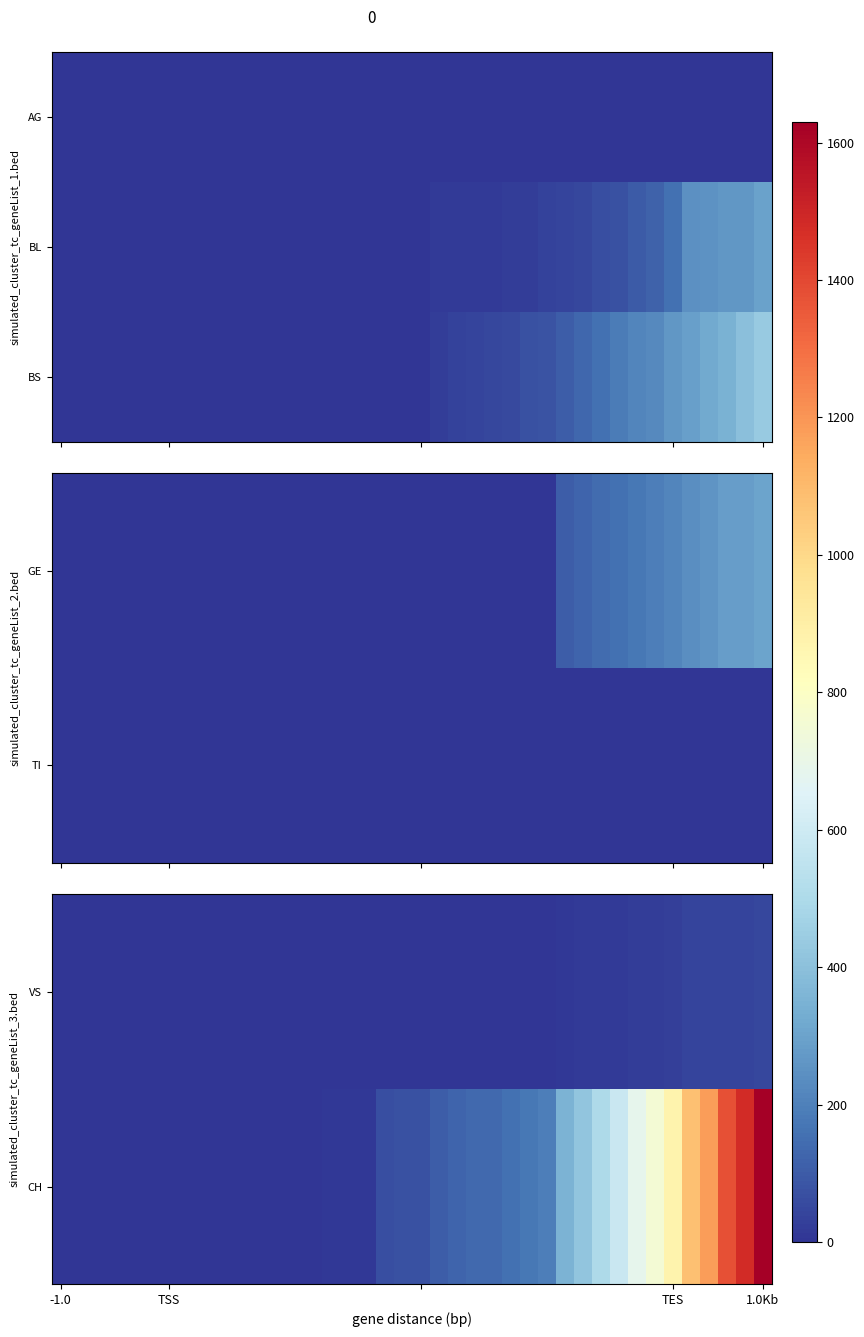

At how many categories does at least one series exceed 1178?

4